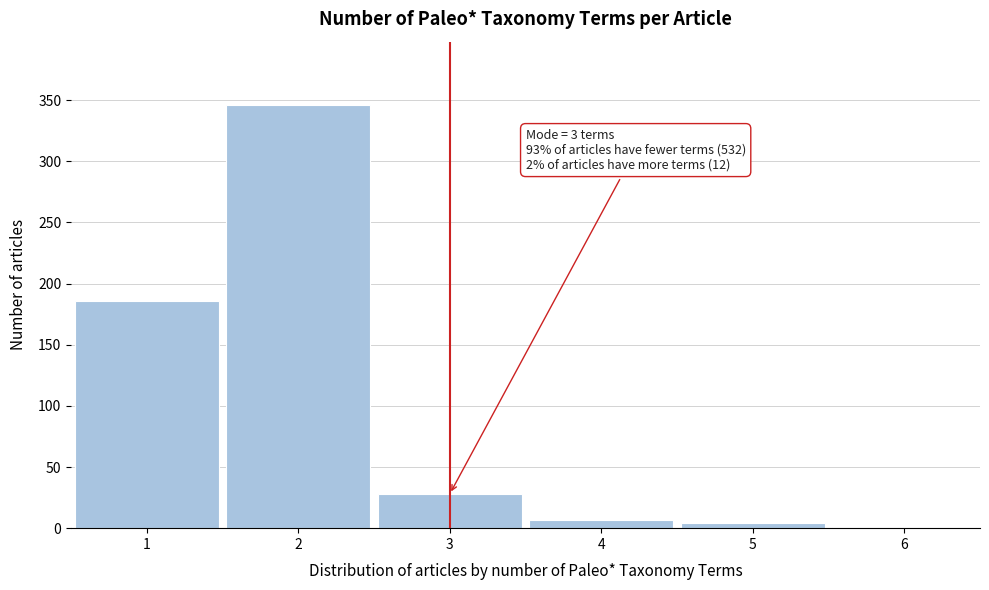

Which range on the x-axis has the tallest bar?

1.5 to 2.5